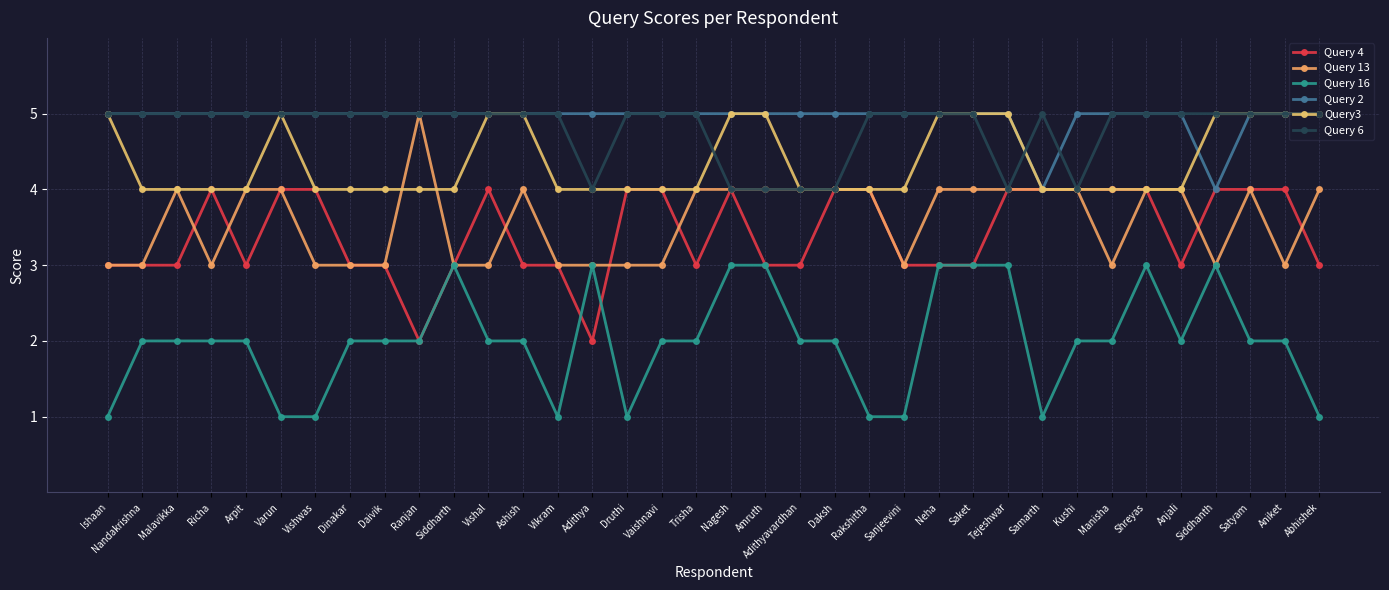

What is the maximum value shown in the chart?

5